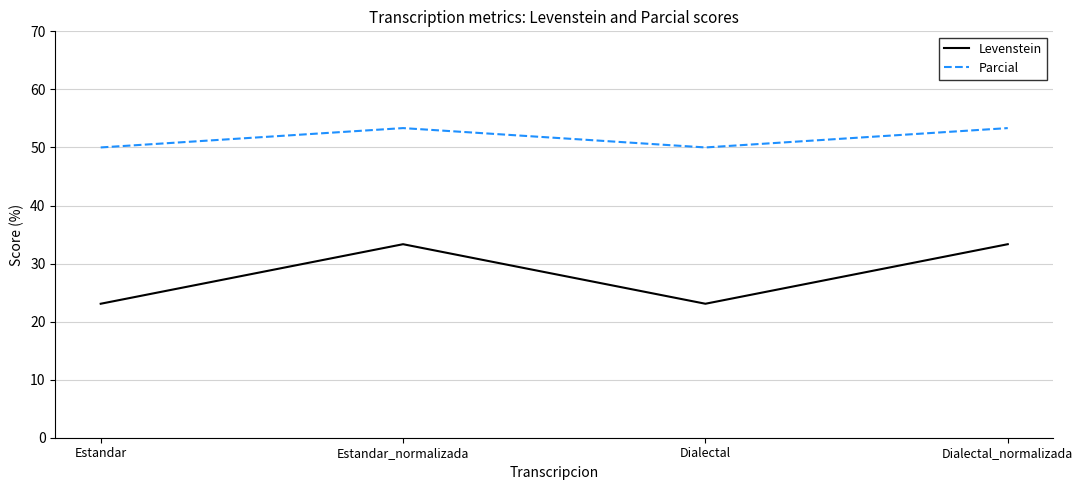

Reading right to left, transcribe all the data shown in this chart.

Levenstein: Dialectal_normalizada=33.3	Dialectal=23.1	Estandar_normalizada=33.3	Estandar=23.1
Parcial: Dialectal_normalizada=53.3	Dialectal=50.0	Estandar_normalizada=53.3	Estandar=50.0